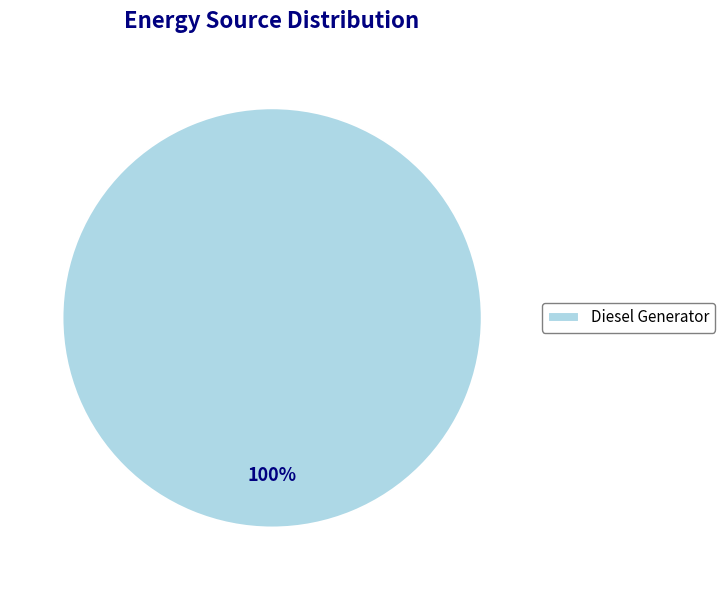

Does any single category account for the majority?

Yes